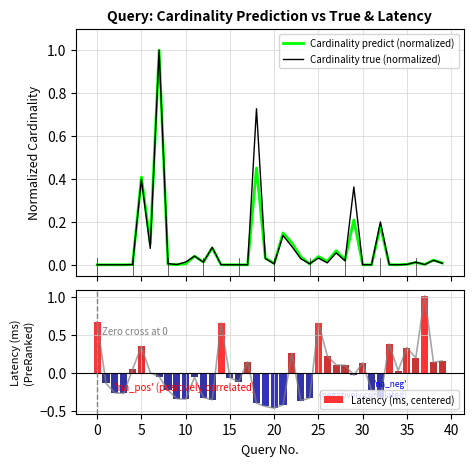

What is the label of the 15th bar from the right?

25